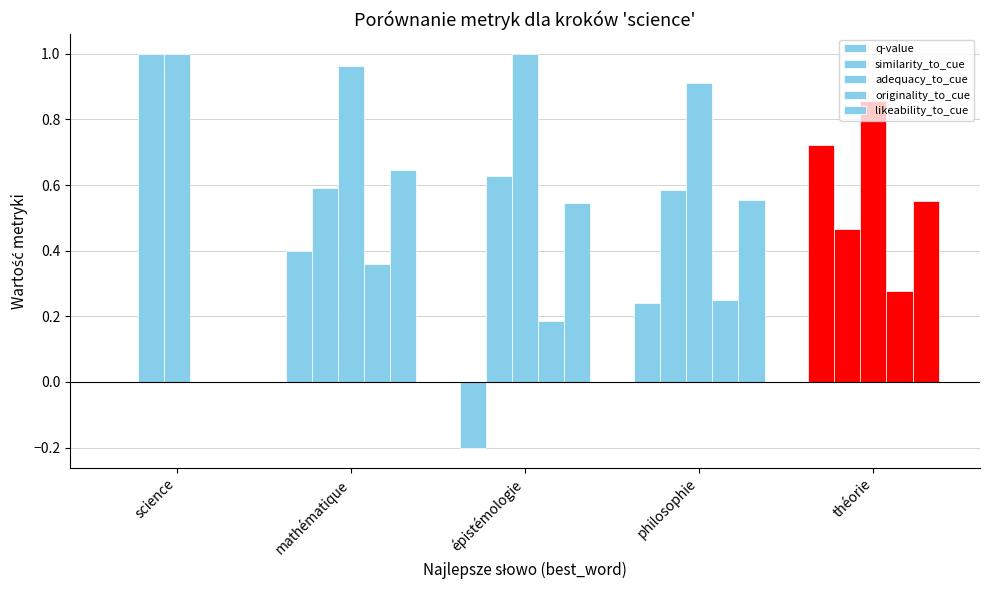

The q-value series shows -0.1 at épistémologie. True or false?

False